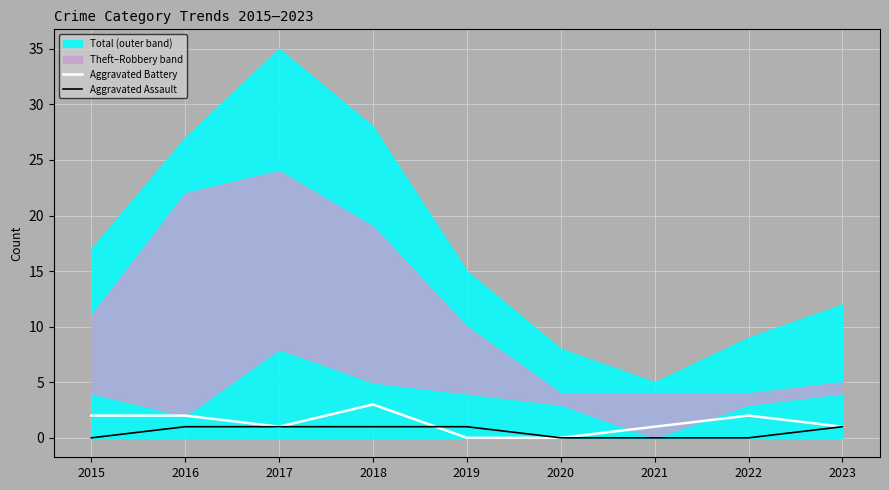

Which category has the highest value in the Aggravated Battery series?

2018